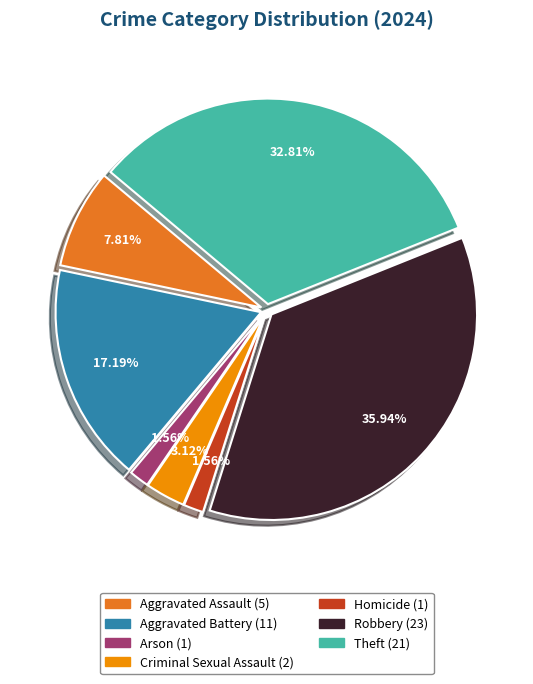

To the nearest percent, what portion does Homicide represent?

2%